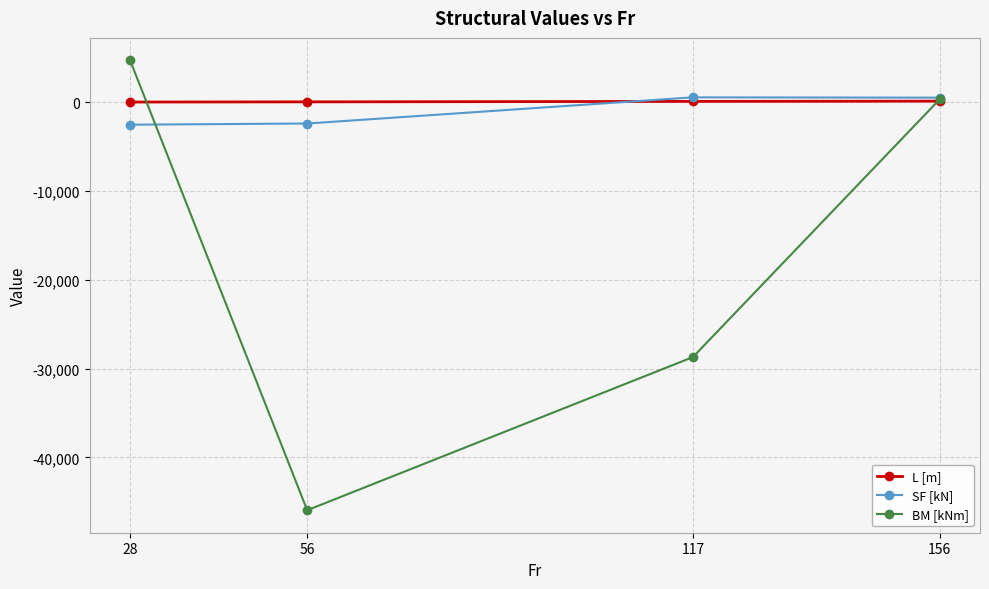

Rank the categories by BM [kNm] value from lowest to highest.

56, 117, 156, 28